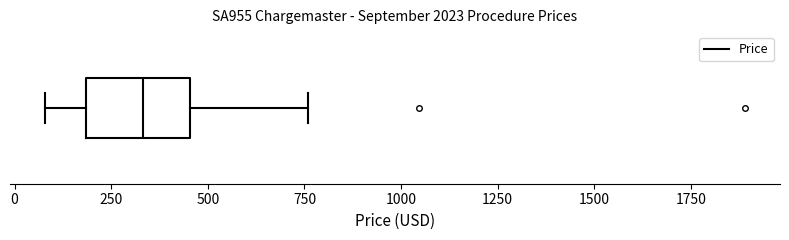

Where does the left whisker of the box end on the x-axis? The values are not printed on the chart, so give them approximately, as read against the axis.

100